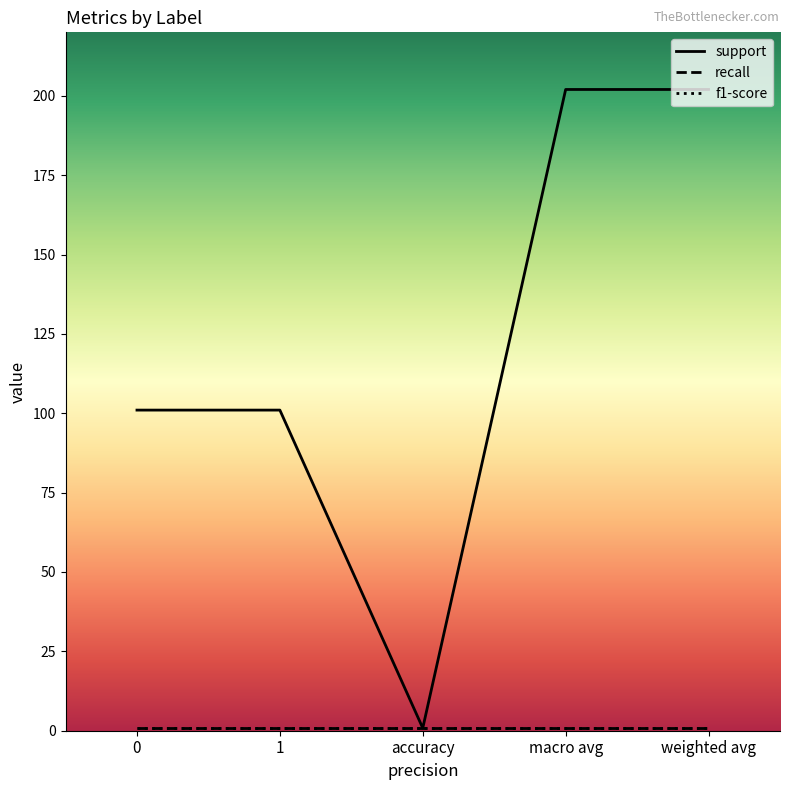

Reading left to right, transcribe all the data shown in this chart.

support: 0=101.0	1=101.0	accuracy=0.8	macro avg=202.0	weighted avg=202.0
recall: 0=0.8	1=0.8	accuracy=0.8	macro avg=0.8	weighted avg=0.8
f1-score: 0=0.8	1=0.8	accuracy=0.8	macro avg=0.8	weighted avg=0.8